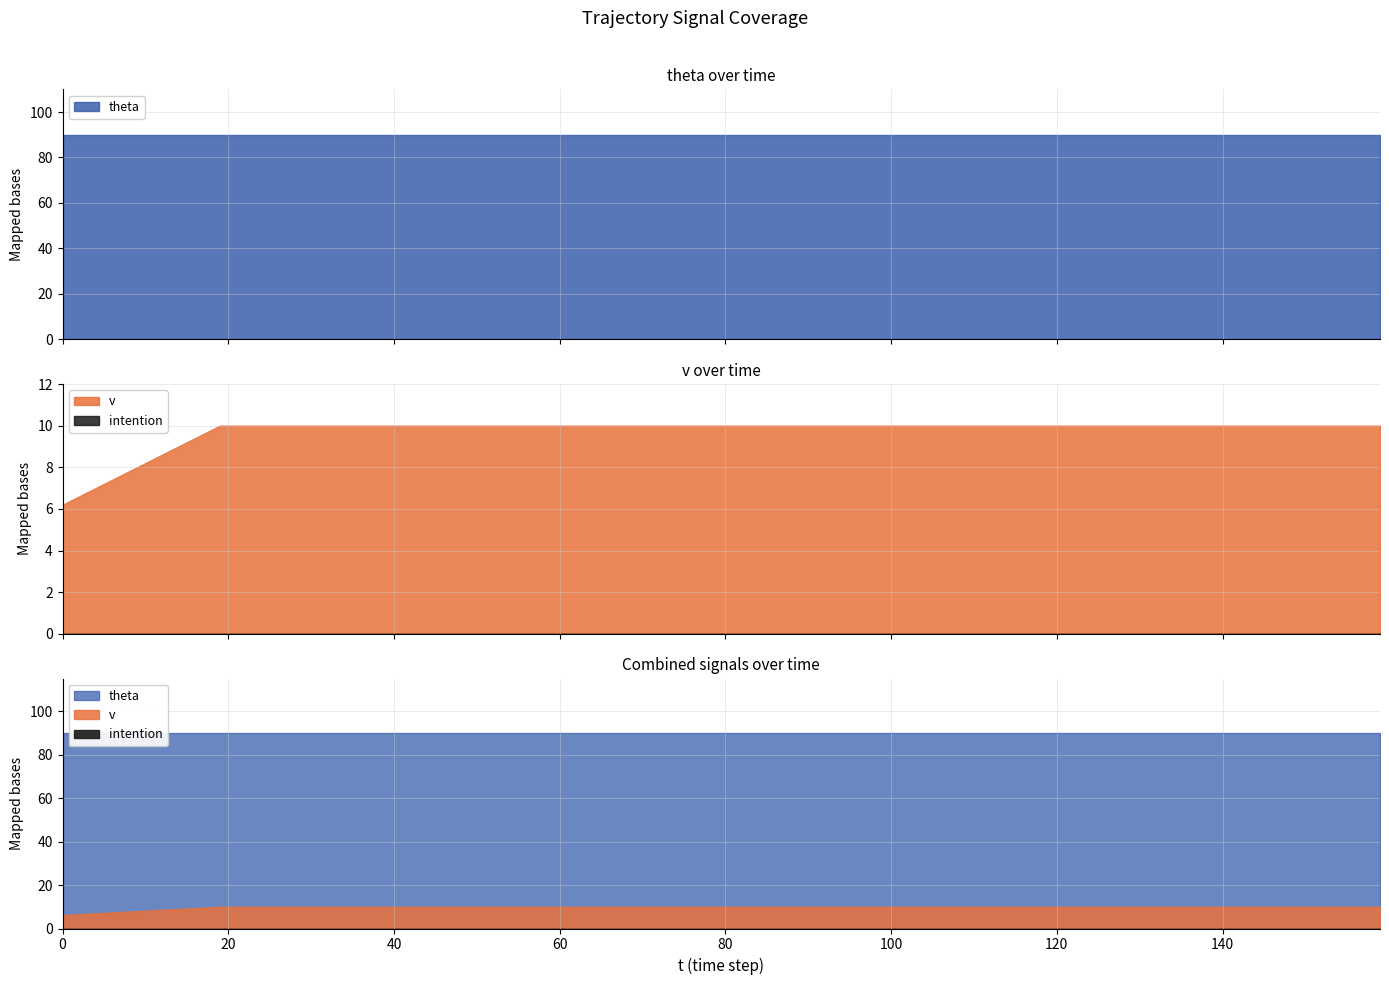

True or false: intention has more than 1 interior local peaks.

False